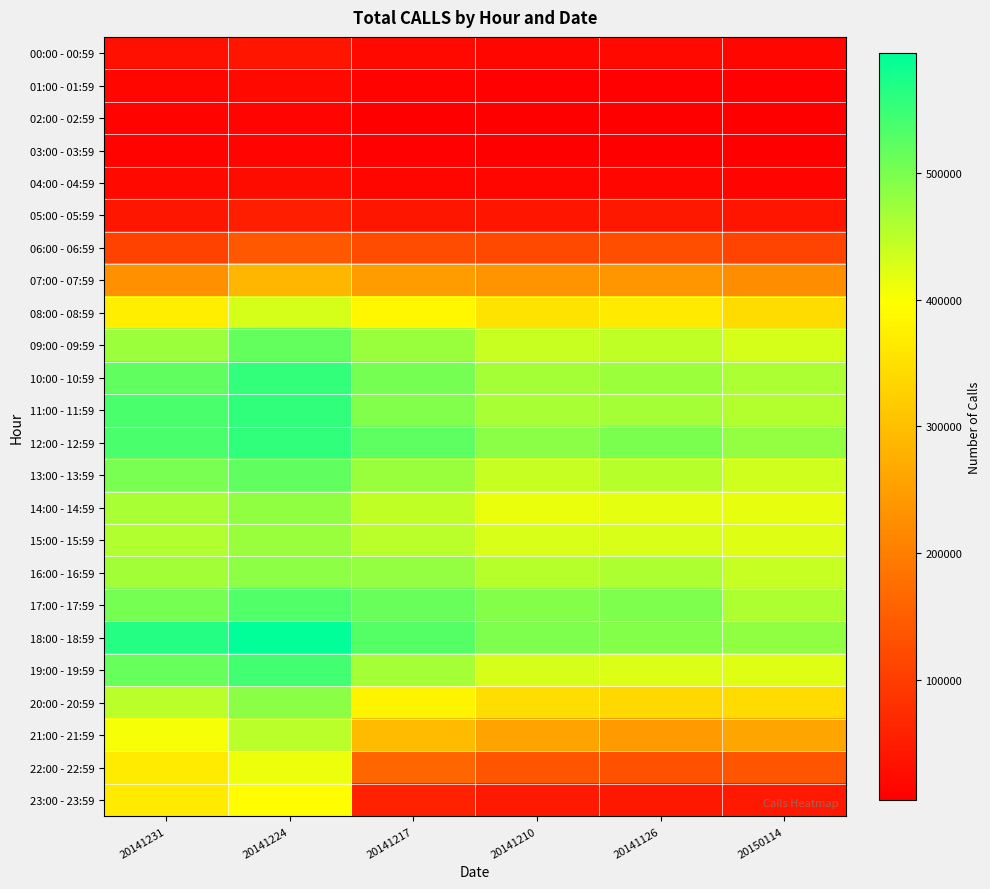

Which series has the largest total across all categories?

18:00 - 18:59